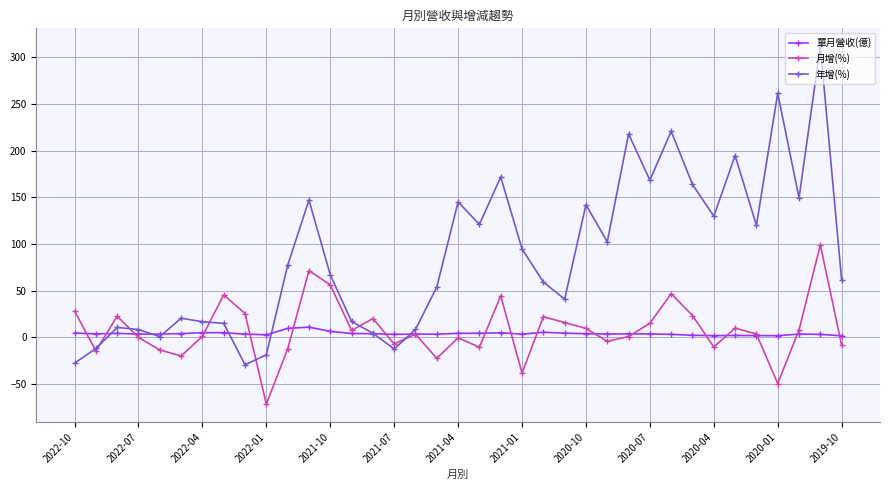

True or false: 年增(%) has more than 2 interior local peaks.

True